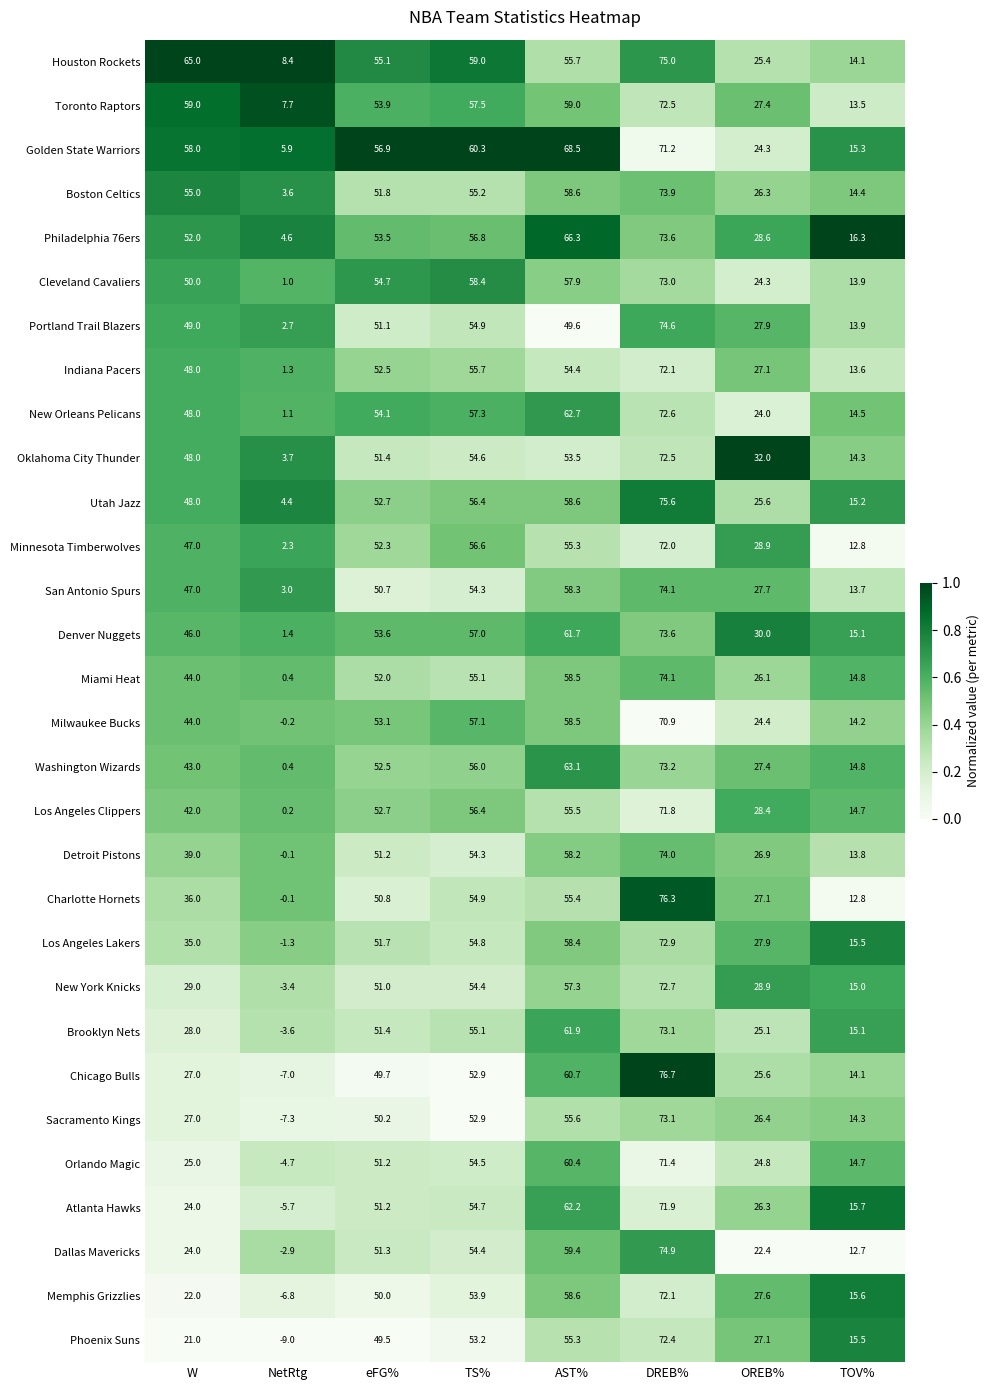

What is the sum of the Orlando Magic values at TS% and TOV%?

69.2